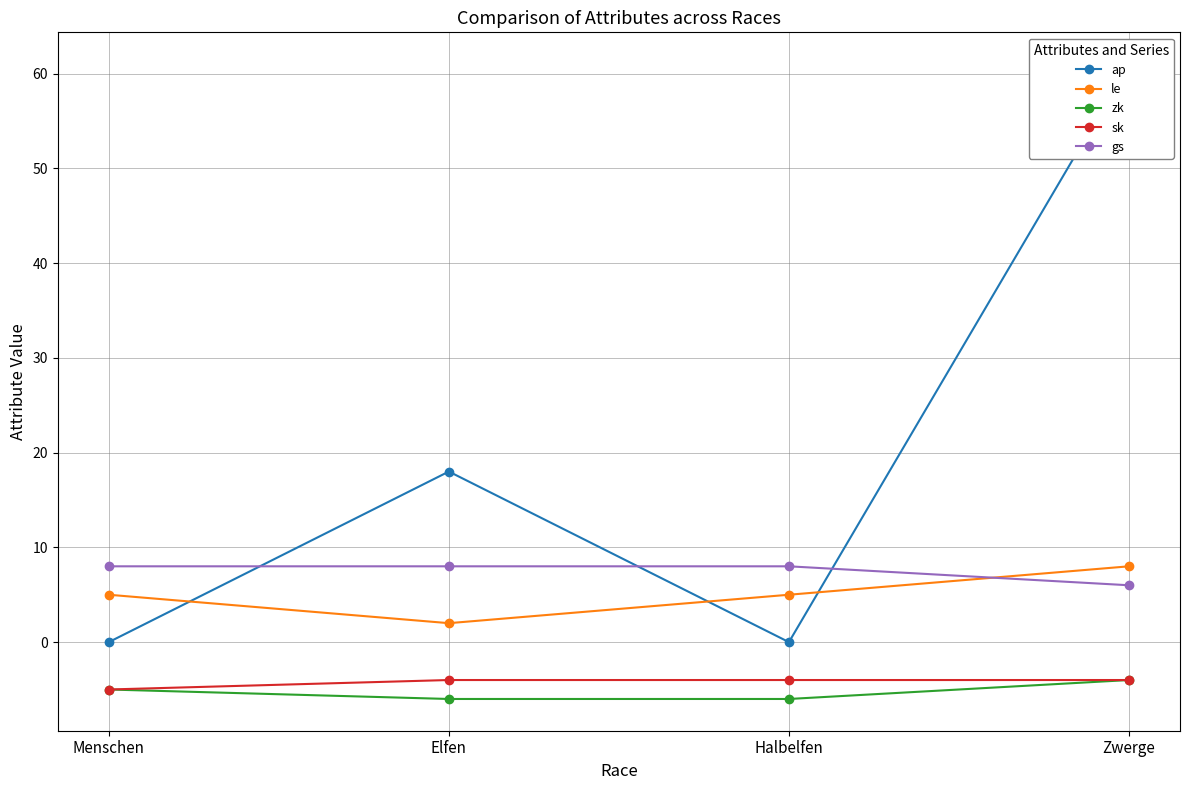

Which series has the widest spread of values?

ap